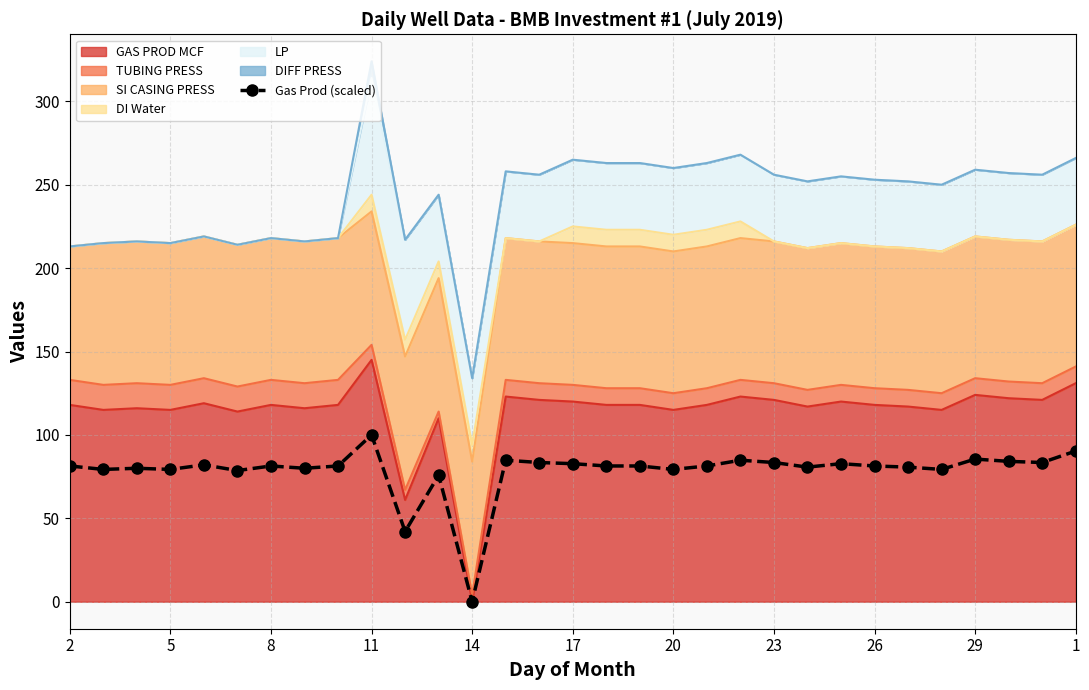

How many lines are shown in the chart?

1